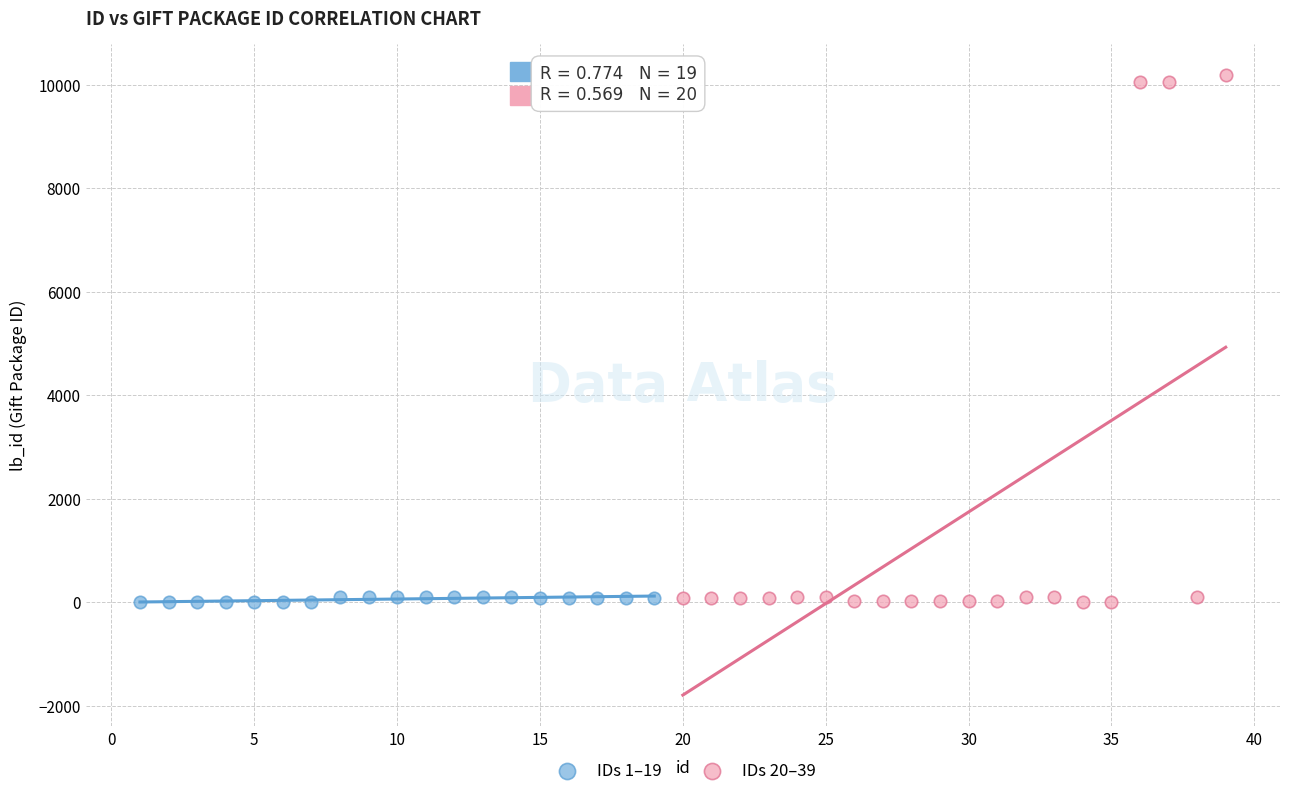

Which series contains the highest Y value?

IDs 20–39